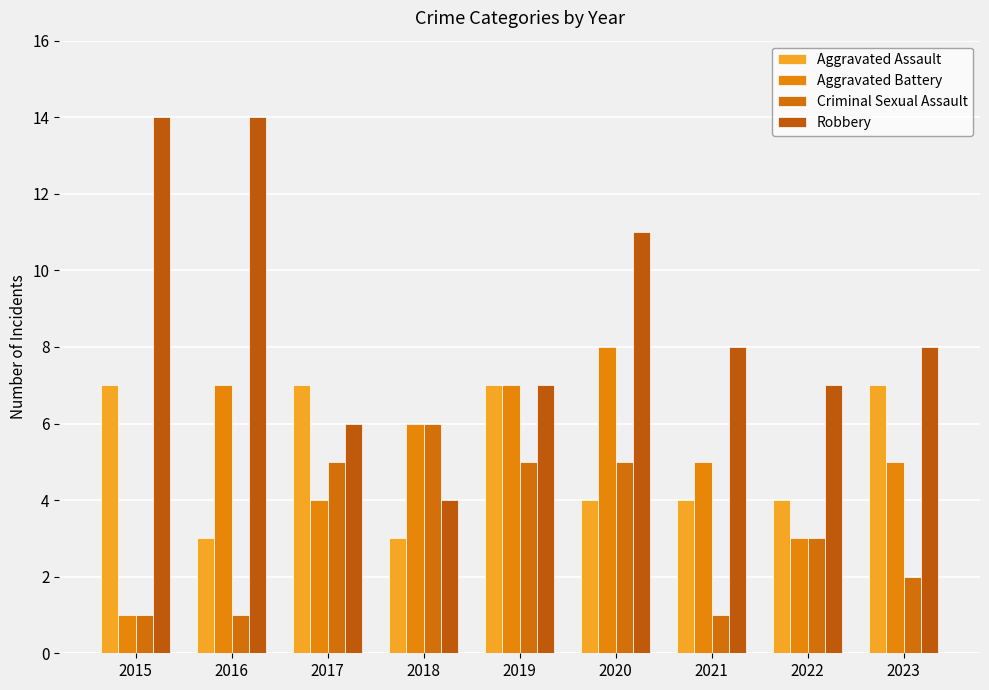

Is it true that Aggravated Assault equals 3 at 2018?

True